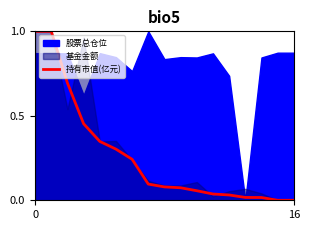

What is the sum of all values?

4.4